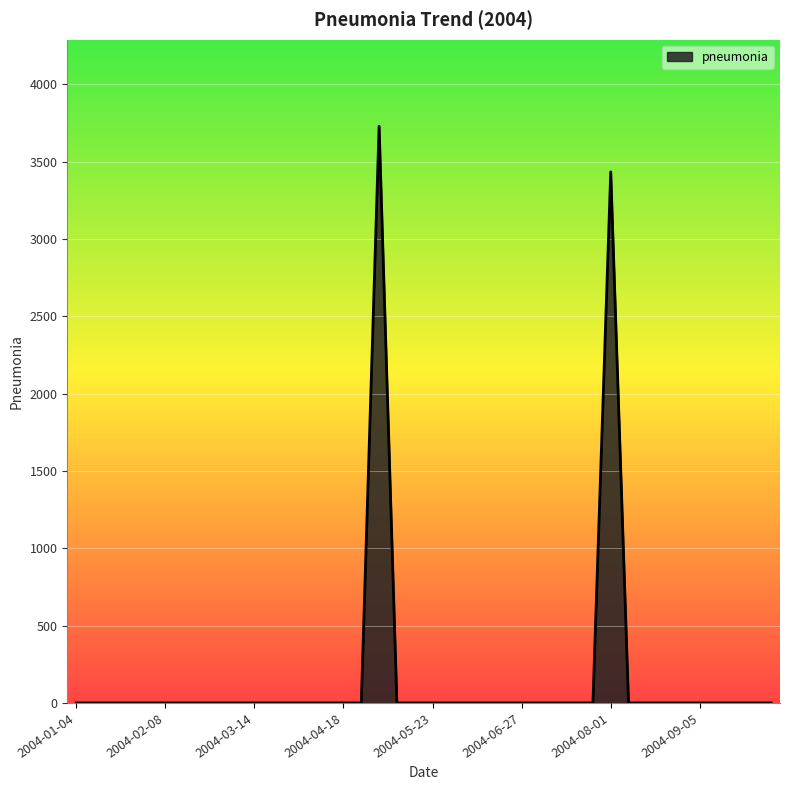

Does the chart display data point markers on the line(s)?

No